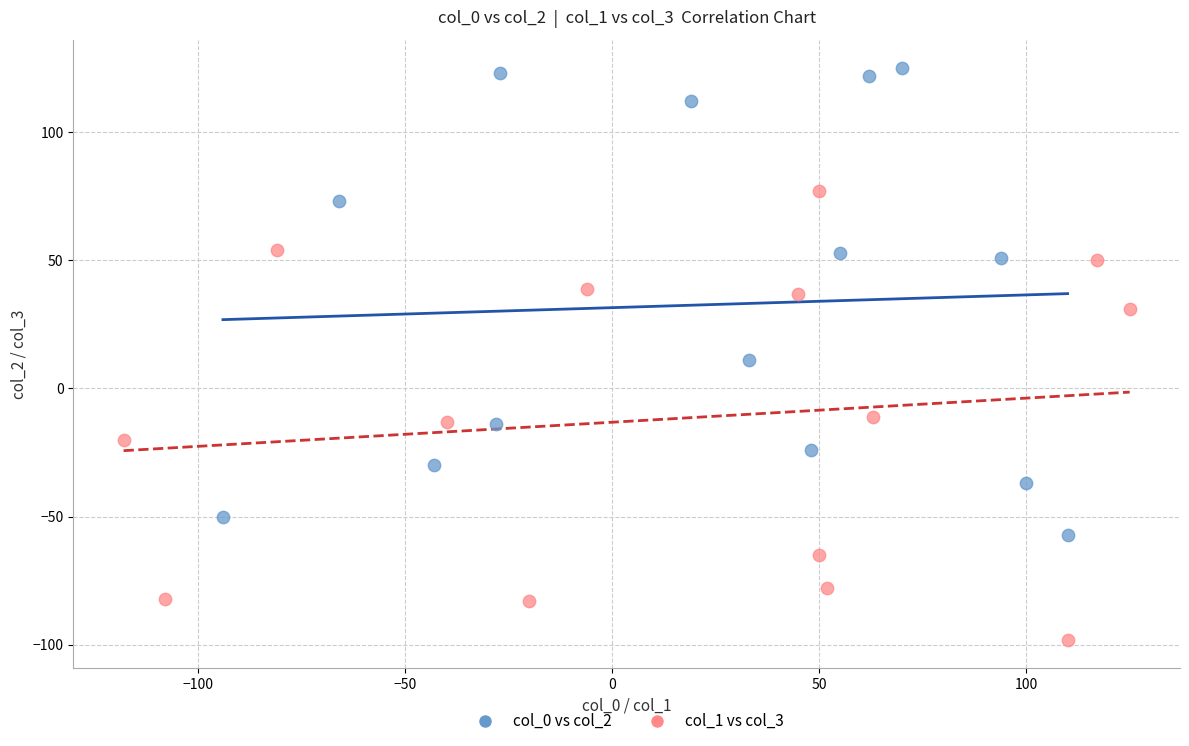

Which series has the largest Y range (max minus min)?

col_0 vs col_2